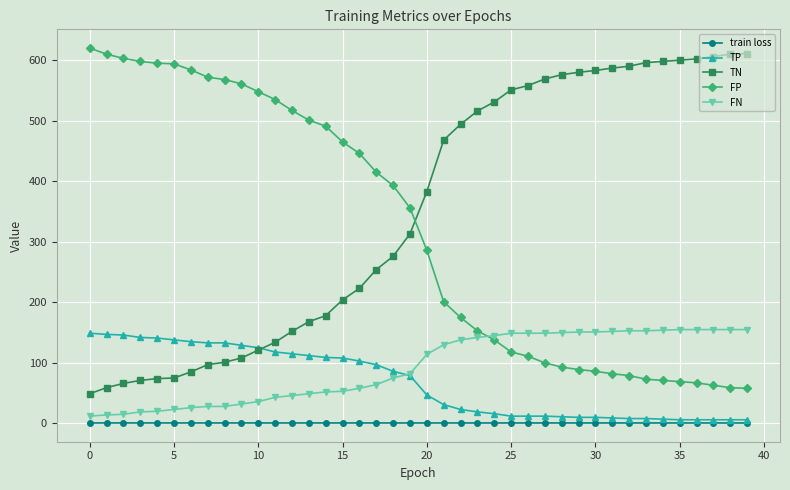

Count the number of data series in this chart.

5